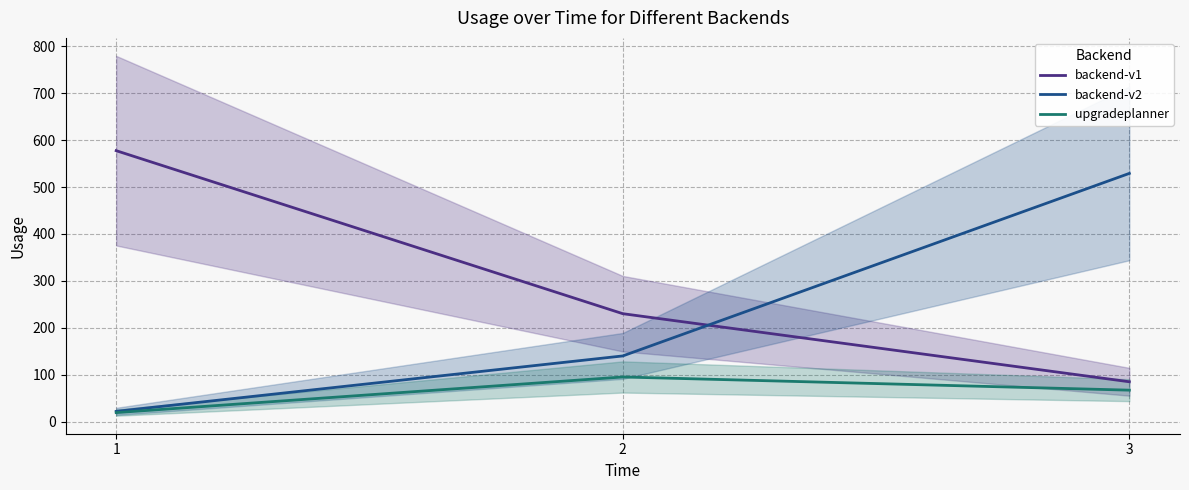

What is the value of the backend-v2 point at the 2nd from the left?

139.9